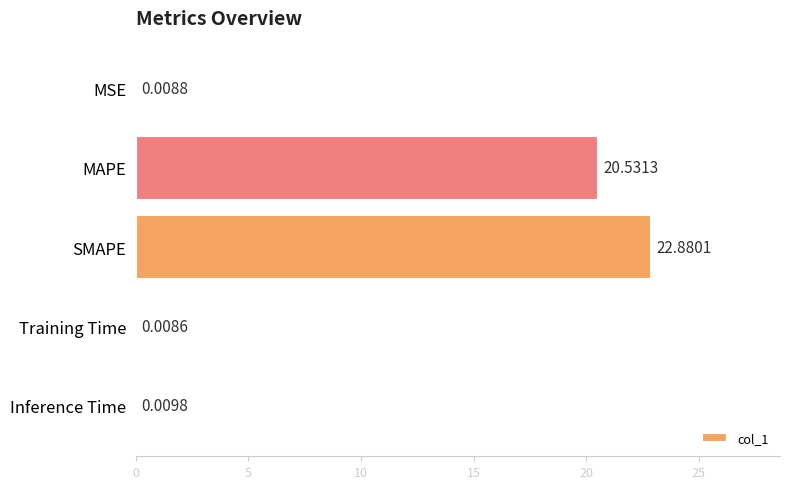

What is the greatest value displayed?

22.9